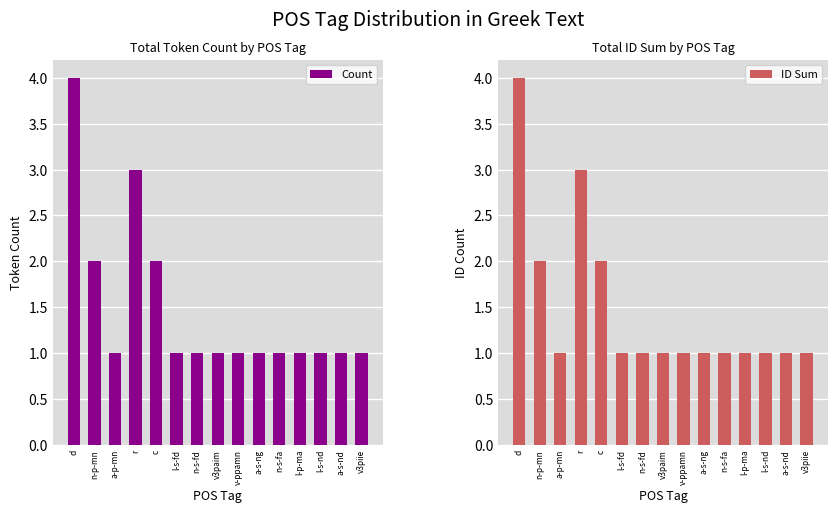

List the labels in order of Count value, smallest first.

a-p-mn, l-s-fd, n-s-fd, v3paim, v-ppamn, a-s-ng, n-s-fa, l-p-ma, l-s-nd, a-s-nd, v3piie, n-p-mn, c, r, d